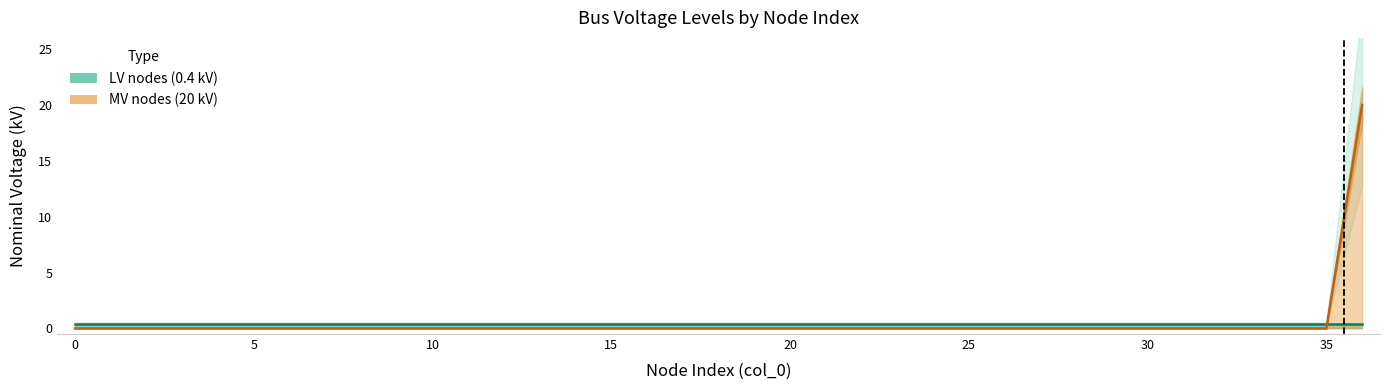

At which category is the sum across all series the highest?

36